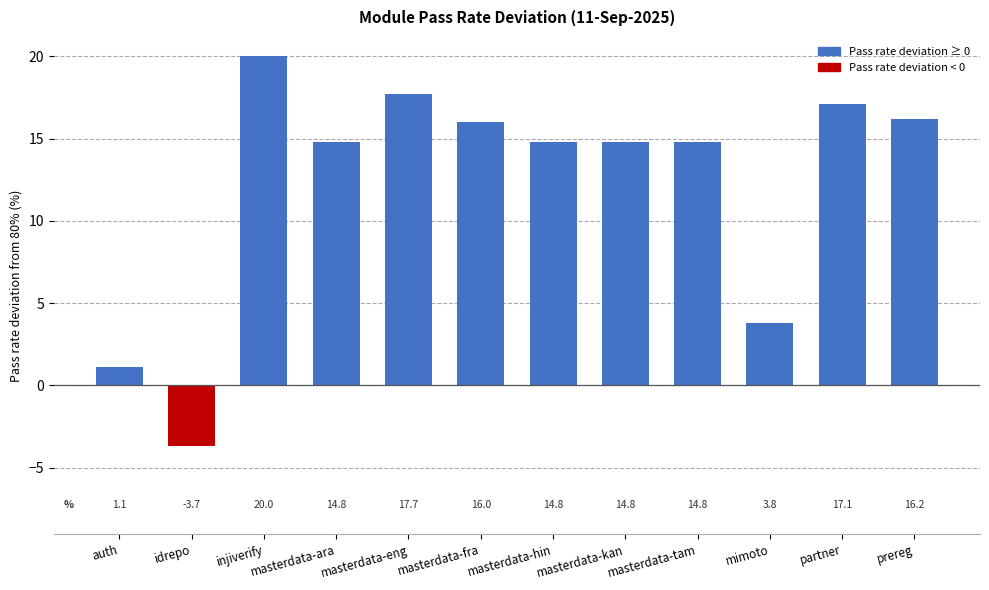

What is the minimum value shown in the chart?

-3.7